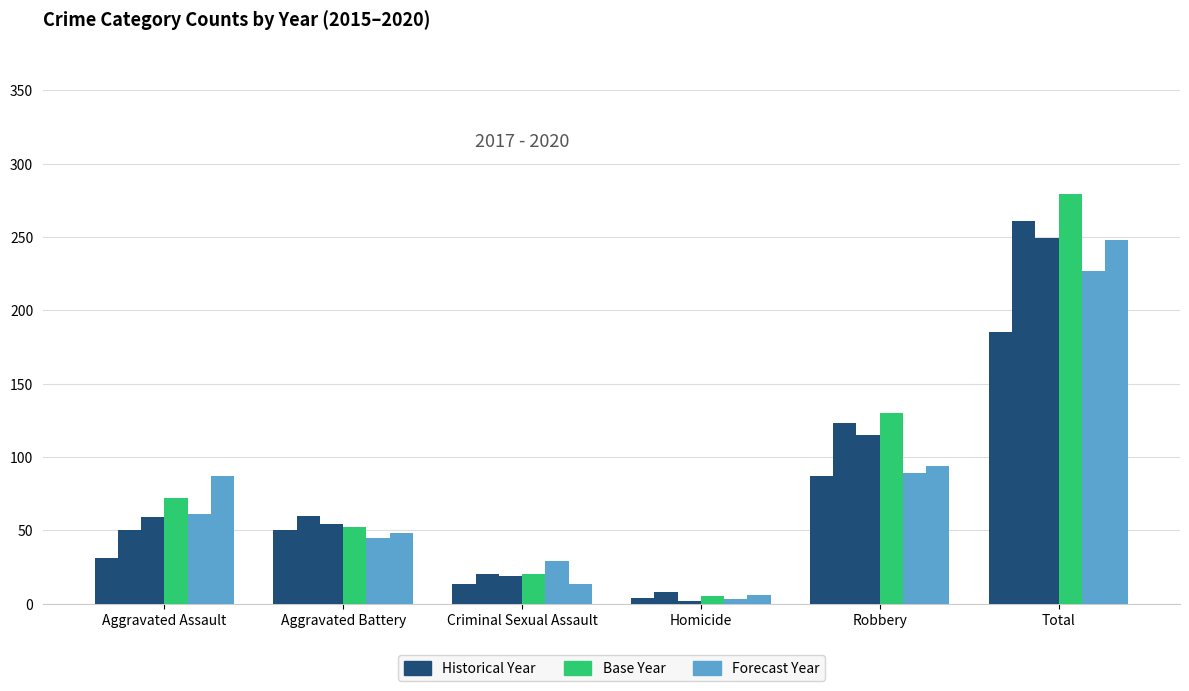

Reading right to left, what are all the values shown in this chart?

2015: Total=185	Robbery=87	Homicide=4	Criminal Sexual Assault=13	Aggravated Battery=50	Aggravated Assault=31
2016: Total=261	Robbery=123	Homicide=8	Criminal Sexual Assault=20	Aggravated Battery=60	Aggravated Assault=50
2017: Total=249	Robbery=115	Homicide=2	Criminal Sexual Assault=19	Aggravated Battery=54	Aggravated Assault=59
2018: Total=279	Robbery=130	Homicide=5	Criminal Sexual Assault=20	Aggravated Battery=52	Aggravated Assault=72
2019: Total=227	Robbery=89	Homicide=3	Criminal Sexual Assault=29	Aggravated Battery=45	Aggravated Assault=61
2020: Total=248	Robbery=94	Homicide=6	Criminal Sexual Assault=13	Aggravated Battery=48	Aggravated Assault=87